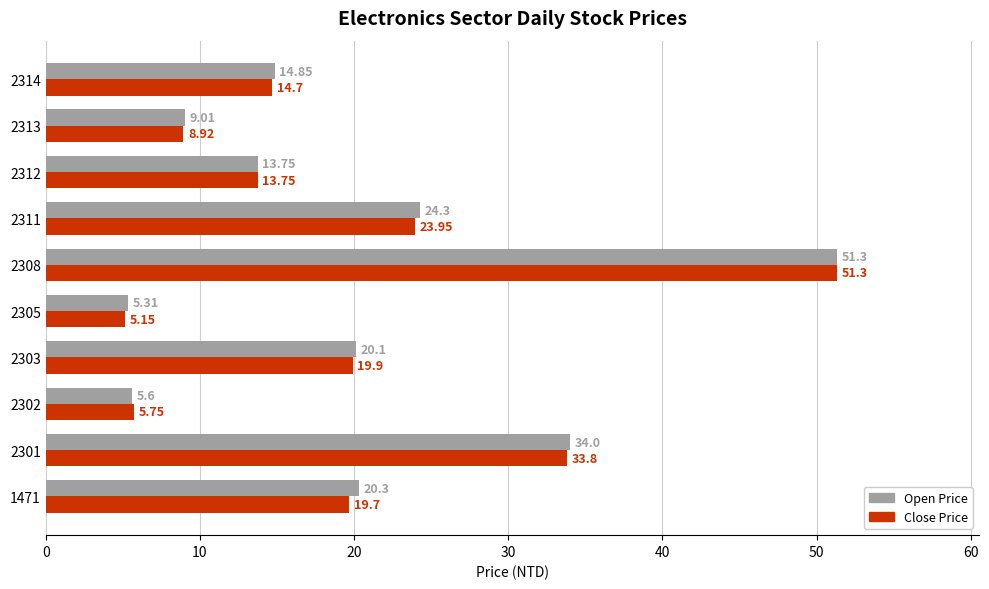

At how many categories does at least one series exceed 44?

1